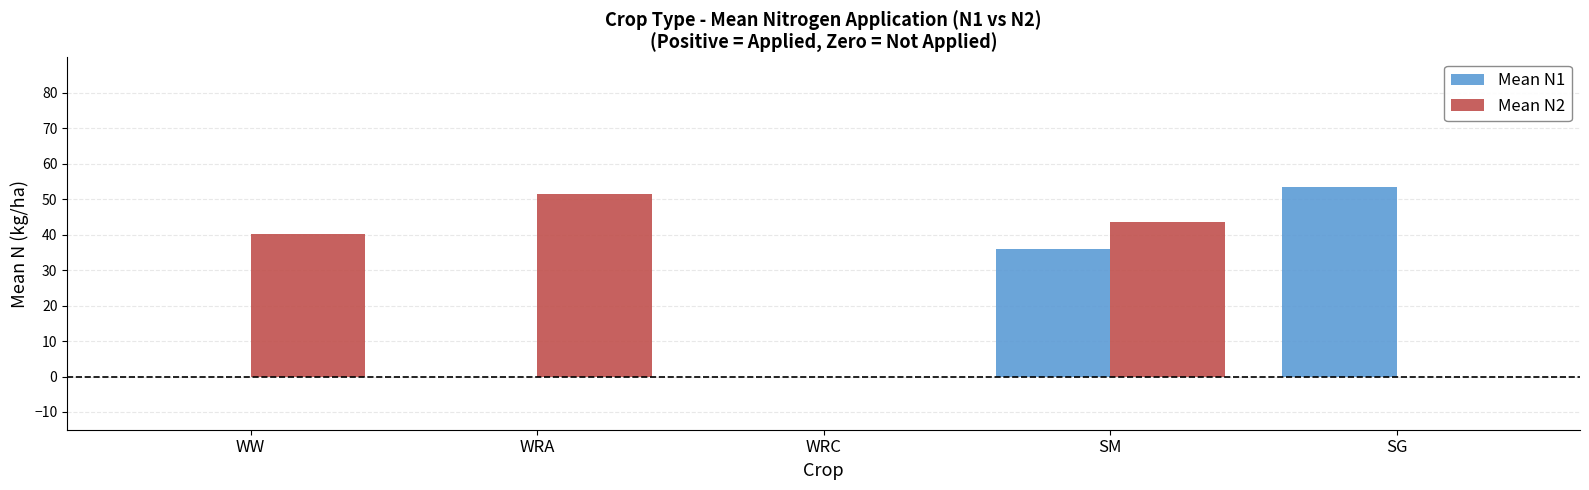

How many groups of bars are there?

5